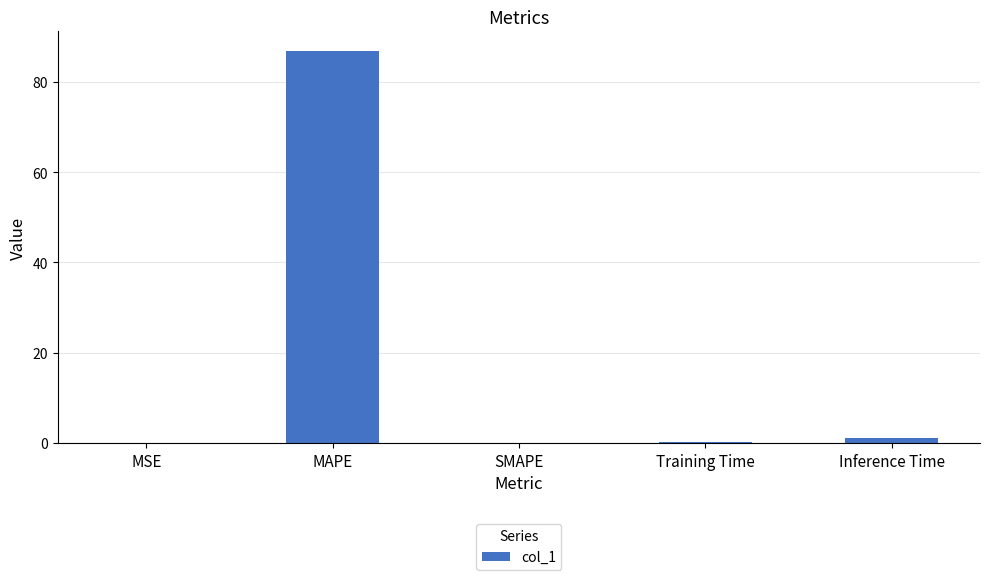

Is it true that the value at SMAPE is 0.0?

True